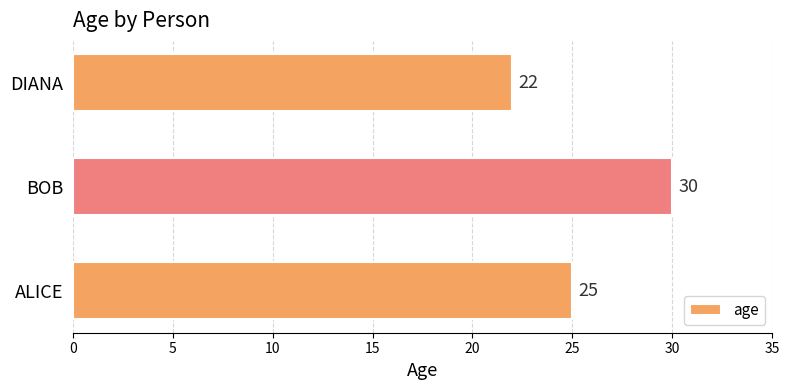

What is the change in value from ALICE to BOB?

+5